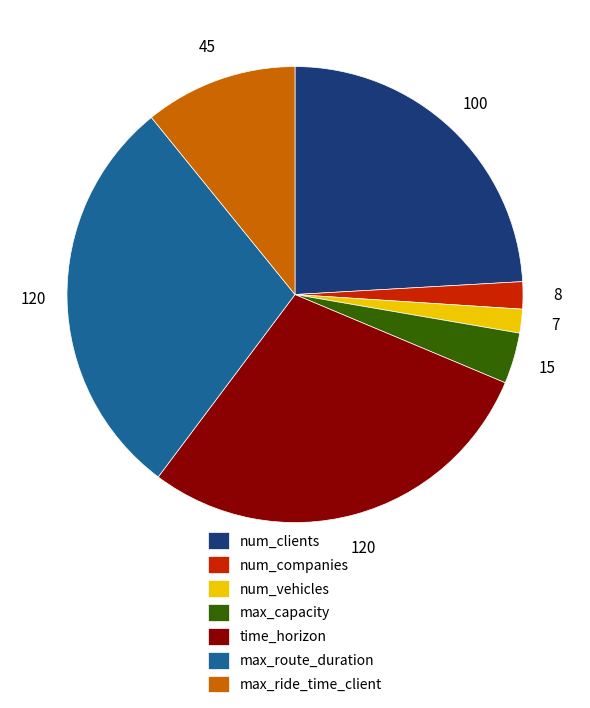

Approximately how many times larger is the value at num_clients compared to num_vehicles?

14.3